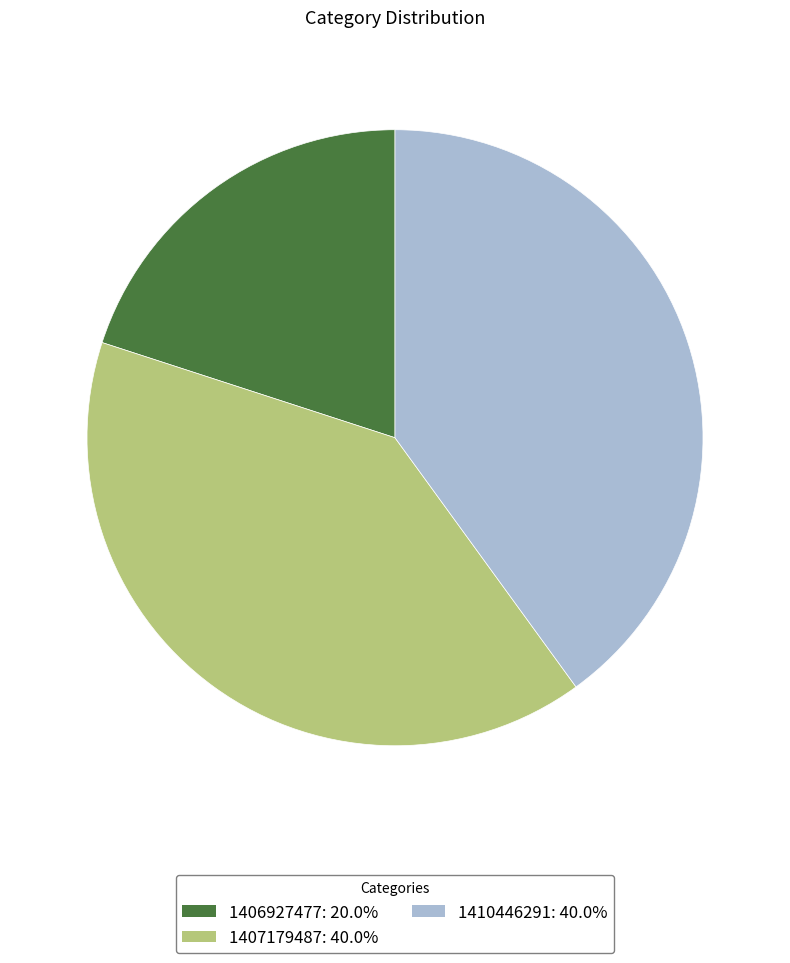

Is there a majority slice in this chart?

No